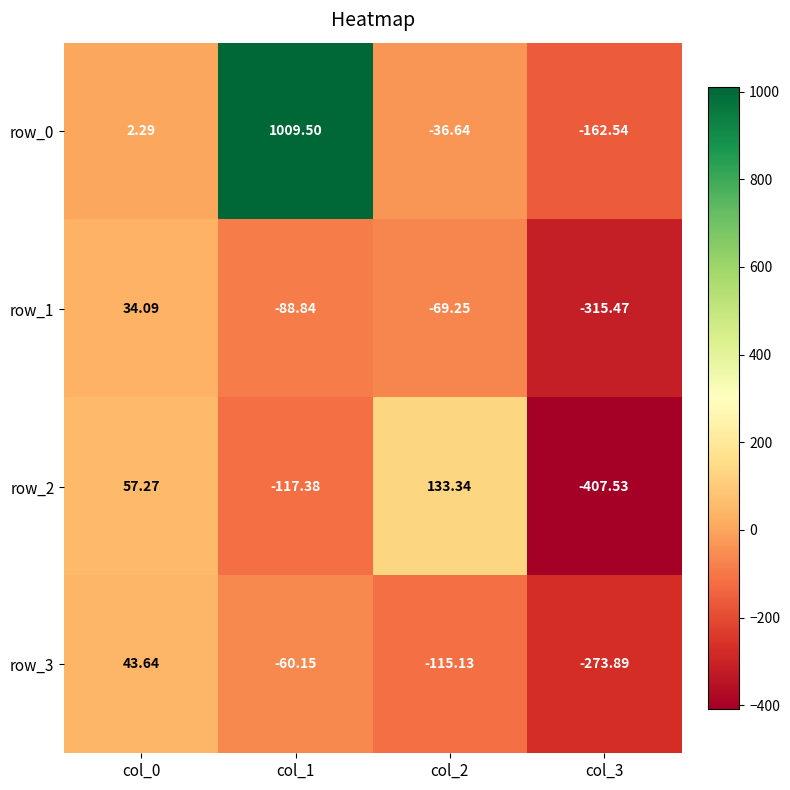

Is the value of row_0 at col_0 greater than the value of row_3 at col_0?

No